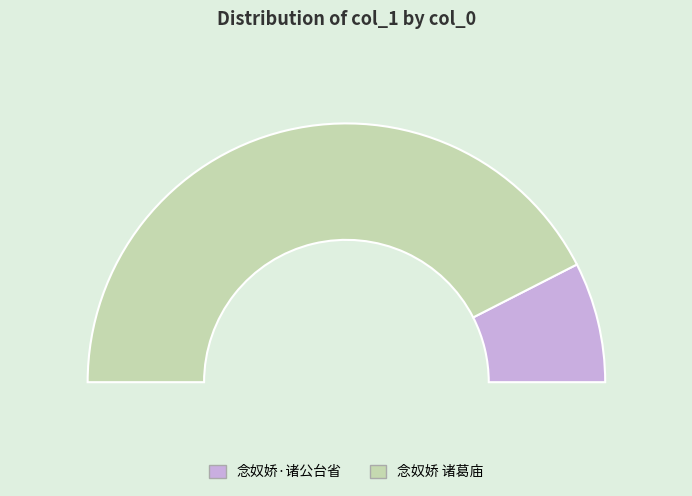

To the nearest percent, what portion does 念奴娇·诸公台省 represent?

15%